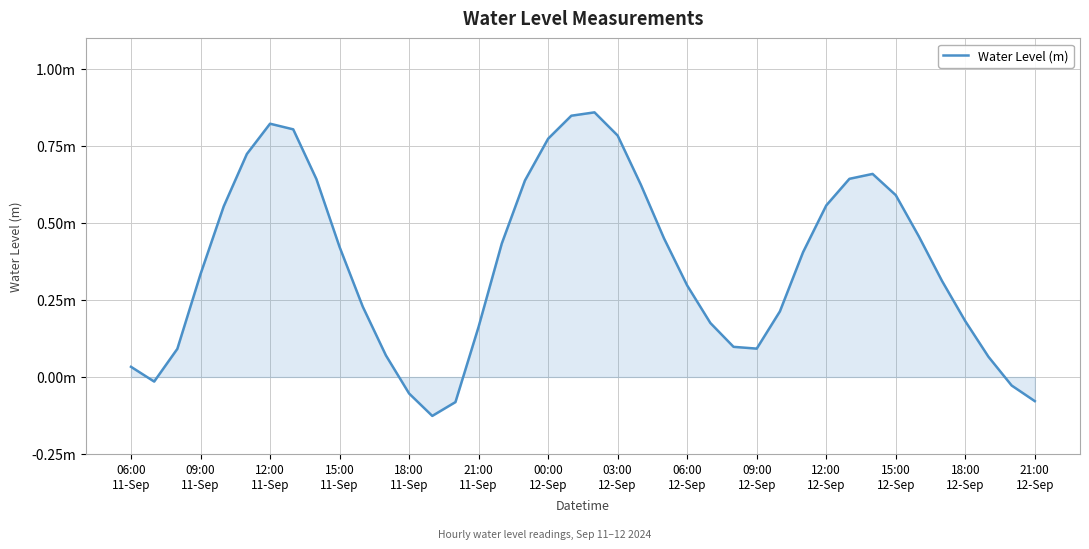

Is this an area chart (filled region under the line)?

Yes